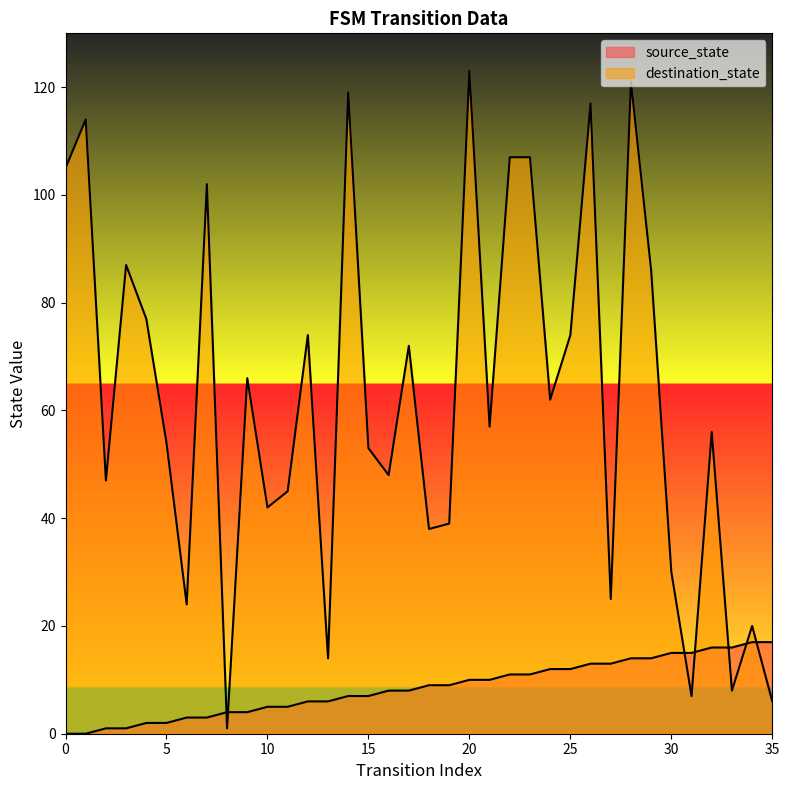

What is the difference between the highest and lowest values at 27?

12